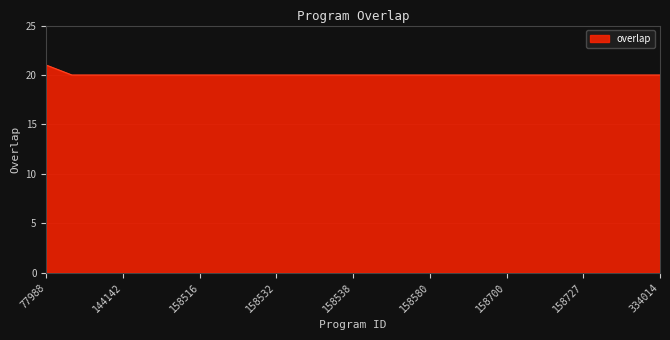

What is the greatest value displayed?

21